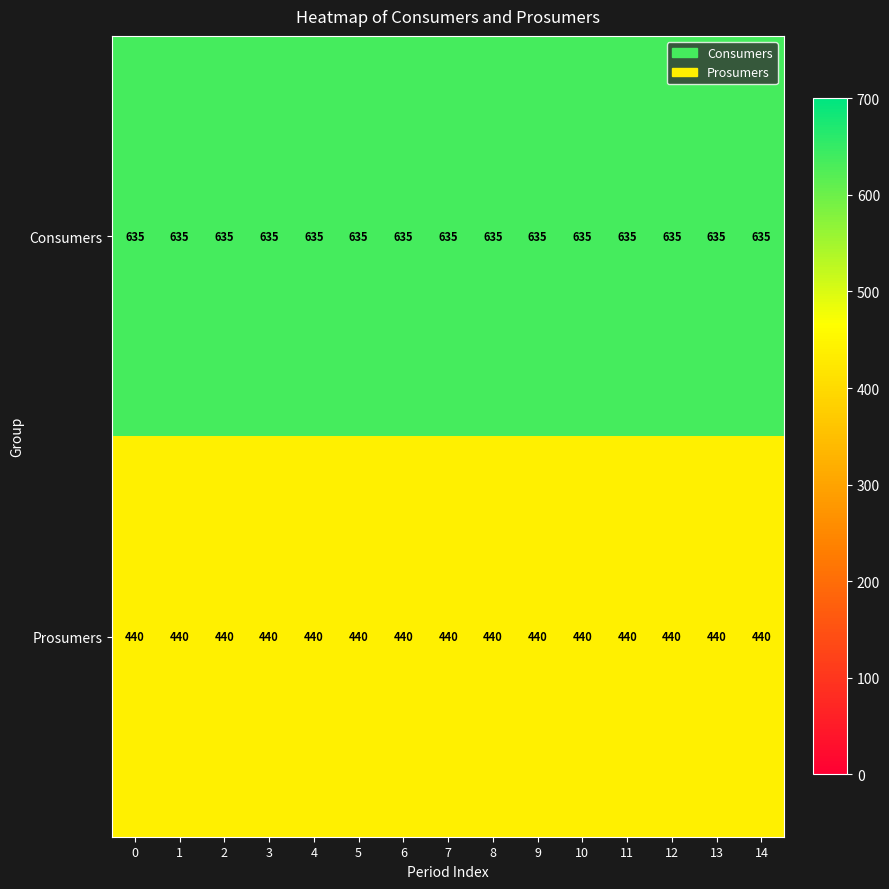

What is the maximum value shown in the chart?

635